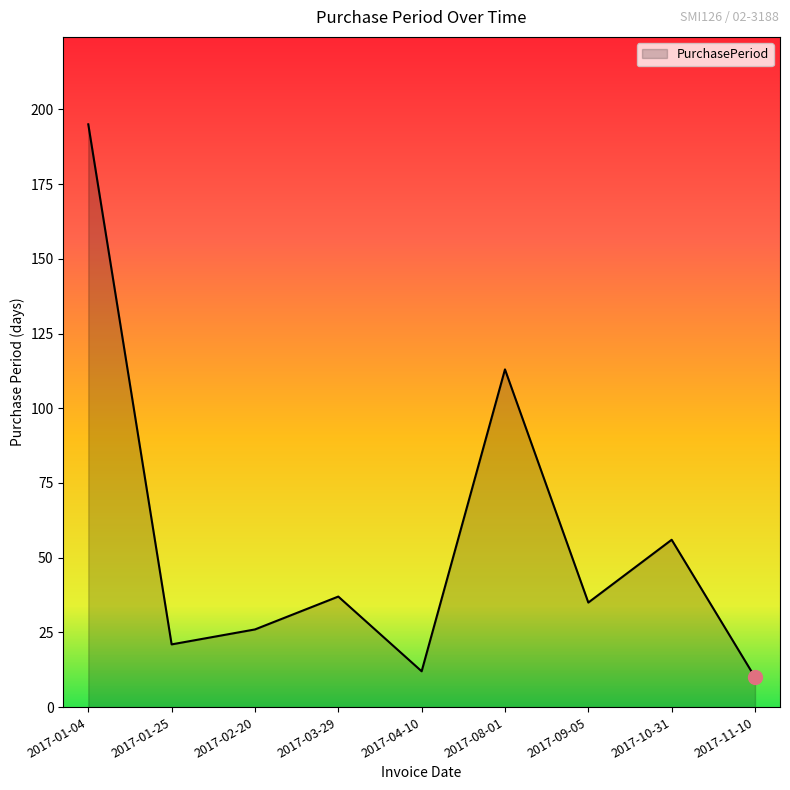

Rank the categories by value from highest to lowest.

2017-01-04, 2017-08-01, 2017-10-31, 2017-03-29, 2017-09-05, 2017-02-20, 2017-01-25, 2017-04-10, 2017-11-10